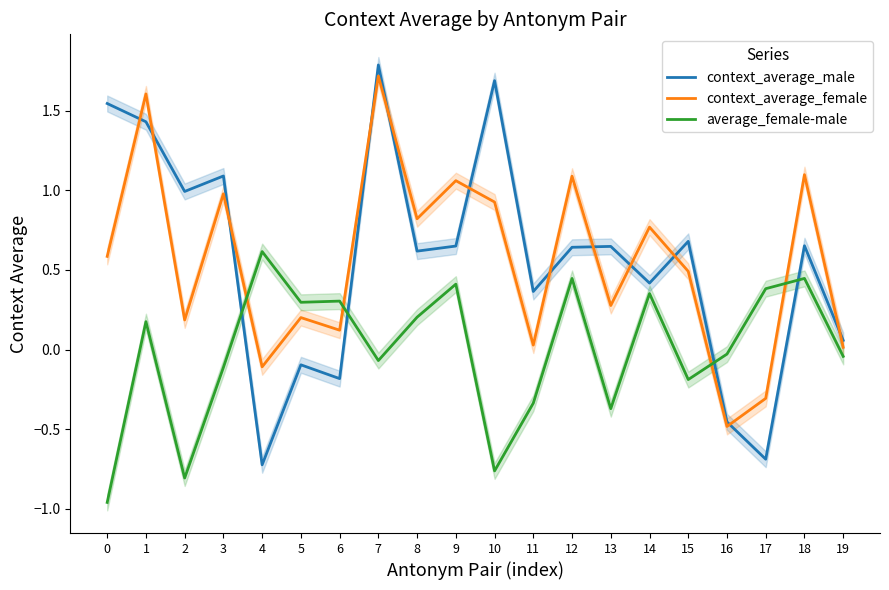

Where does the average_female-male series first go above 0?

1